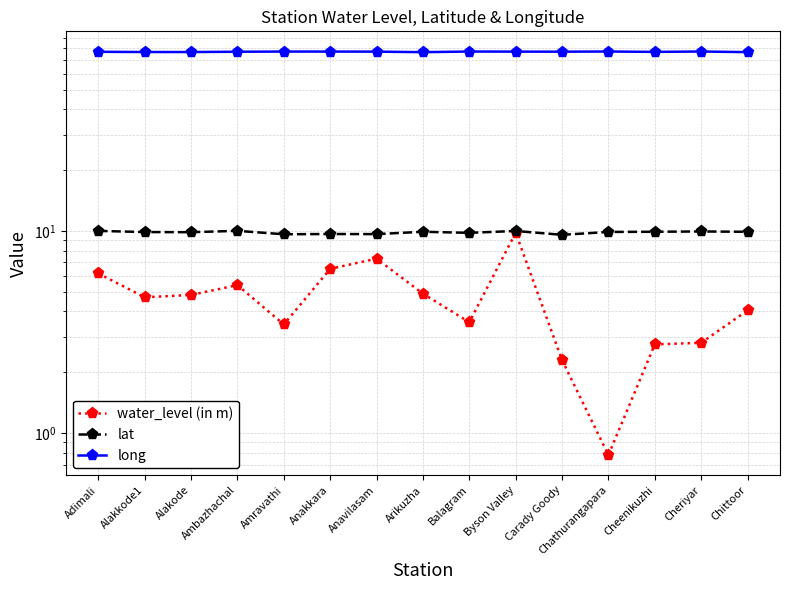

How many interior local peaks does the long series have?

4